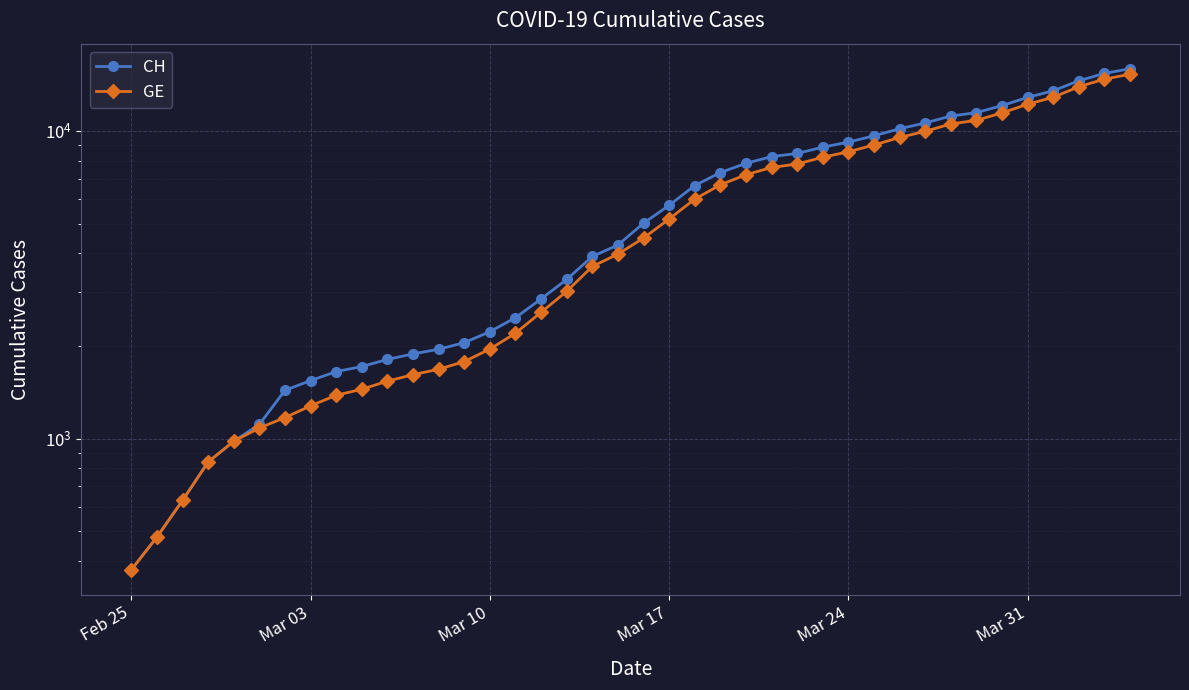

What is the value of the CH point at the 11th from the left?

1809